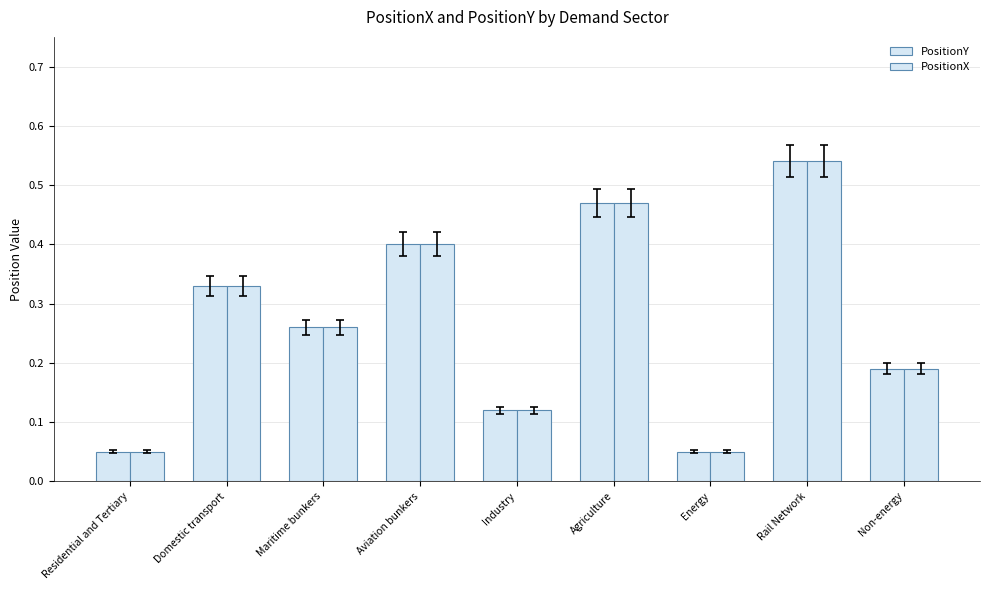

How many data points does each series have?

9